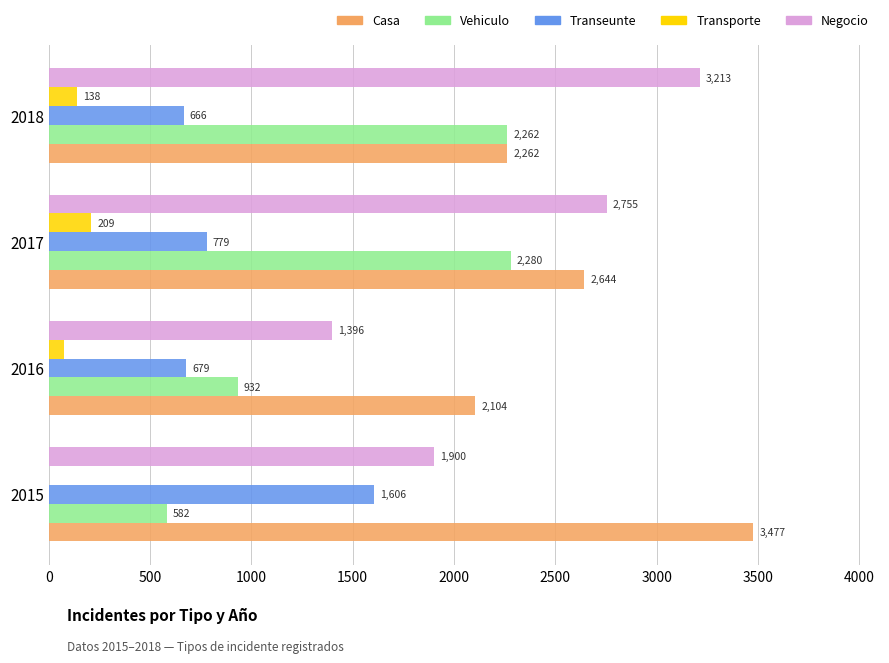

At which category is the sum across all series the highest?

2017